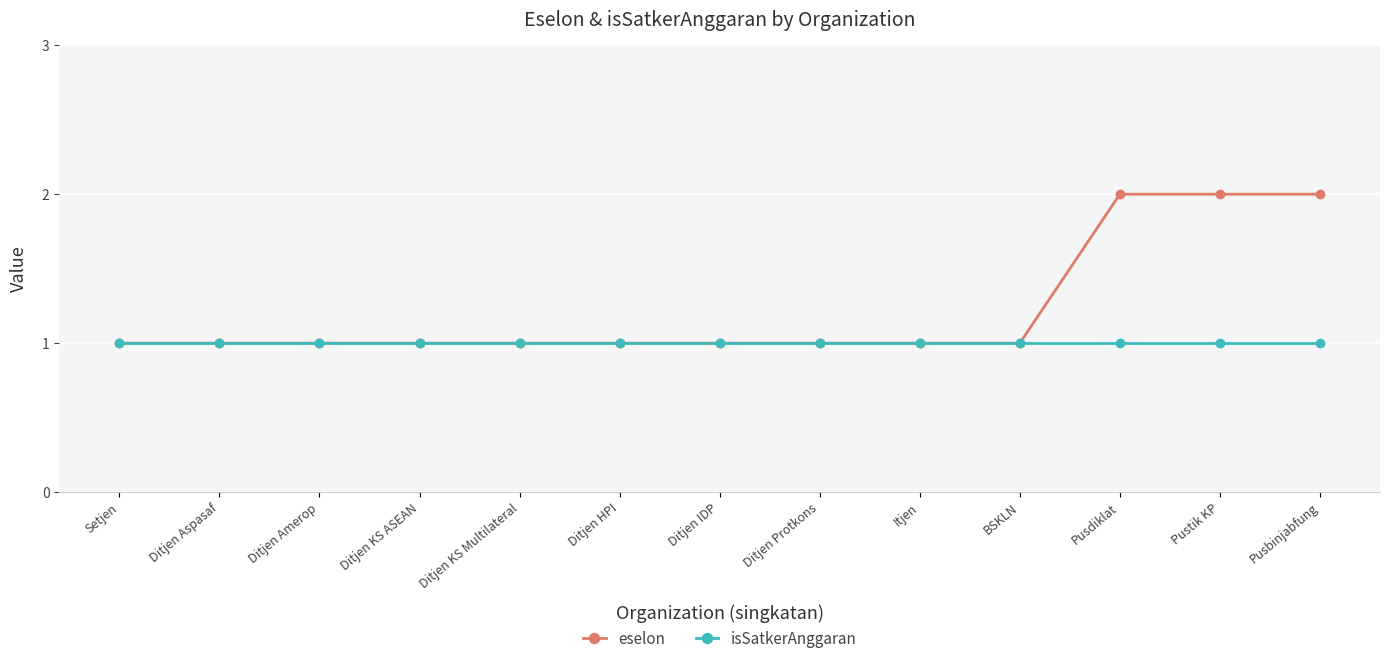

Reading right to left, extract all data points from this chart.

eselon: Pusbinjabfung=2	Pustik KP=2	Pusdiklat=2	BSKLN=1	Itjen=1	Ditjen Protkons=1	Ditjen IDP=1	Ditjen HPI=1	Ditjen KS Multilateral=1	Ditjen KS ASEAN=1	Ditjen Amerop=1	Ditjen Aspasaf=1	Setjen=1
isSatkerAnggaran: Pusbinjabfung=1	Pustik KP=1	Pusdiklat=1	BSKLN=1	Itjen=1	Ditjen Protkons=1	Ditjen IDP=1	Ditjen HPI=1	Ditjen KS Multilateral=1	Ditjen KS ASEAN=1	Ditjen Amerop=1	Ditjen Aspasaf=1	Setjen=1